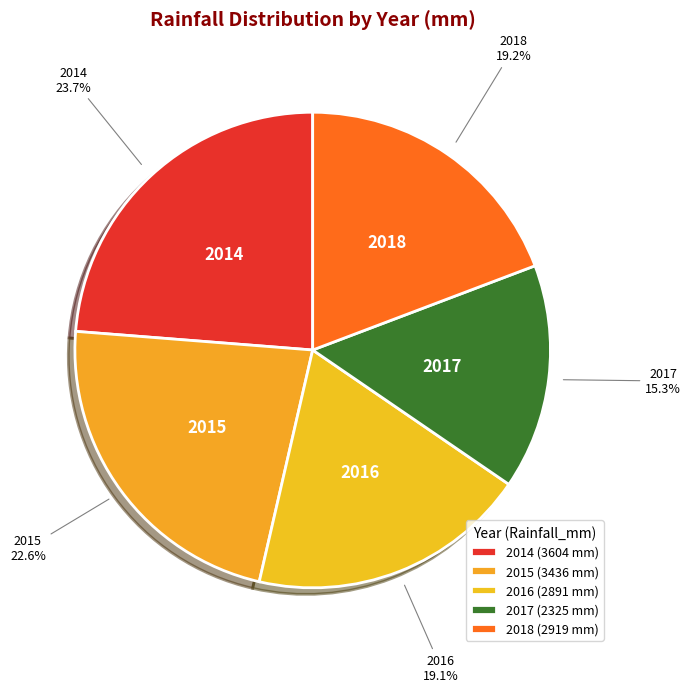

To the nearest percent, what is the combined percentage of 2014 and 2015?

46%